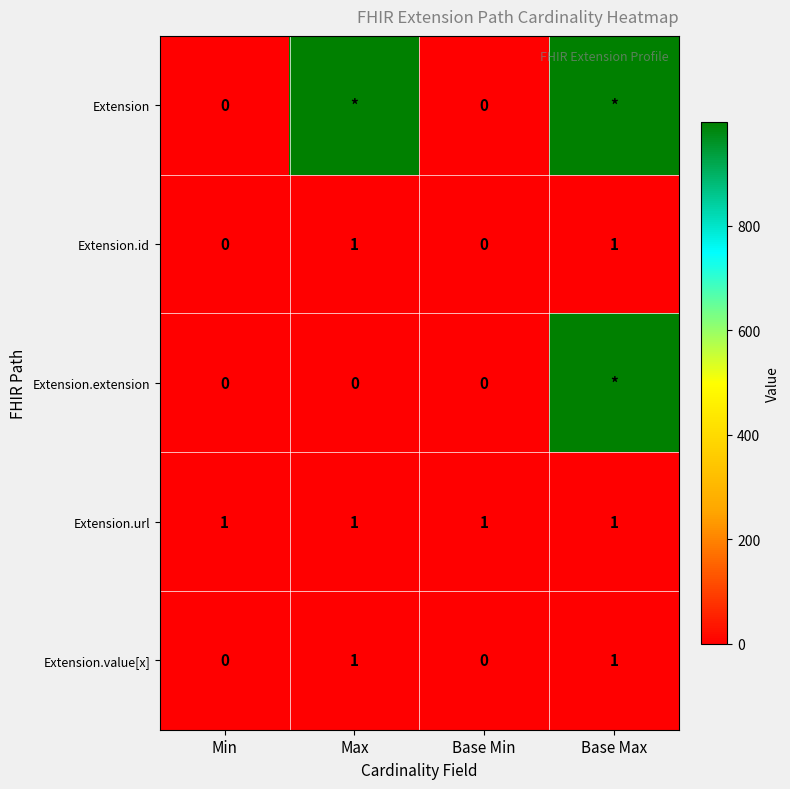

Is it true that Extension.id equals 0 at Base Min?

True